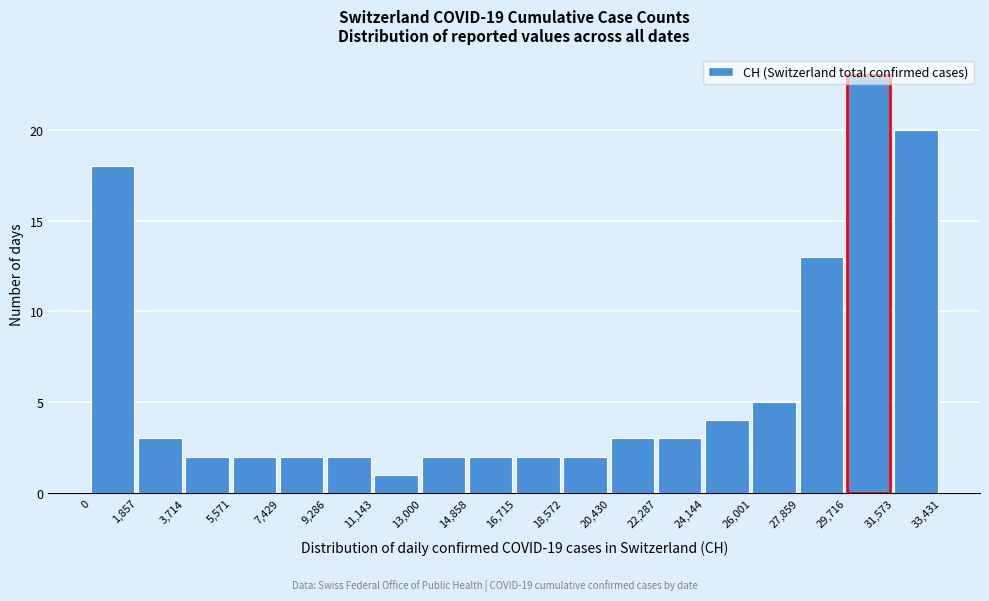

Reading left to right, transcribe this chart: for each bar, give the range it covers on the x-axis and its height. The values are not printed on the chart, so give them approximately, as read against the axis.

0 to 1,857: 18
1,857 to 3,714: 3
3,714 to 5,571: 2
5,571 to 7,429: 2
7,429 to 9,286: 2
9,286 to 11,143: 2
11,143 to 13,000: 1
13,000 to 14,858: 2
14,858 to 16,715: 2
16,715 to 18,572: 2
18,572 to 20,430: 2
20,430 to 22,287: 3
22,287 to 24,144: 3
24,144 to 26,001: 4
26,001 to 27,859: 5
27,859 to 29,716: 13
29,716 to 31,573: 23
31,573 to 33,431: 20